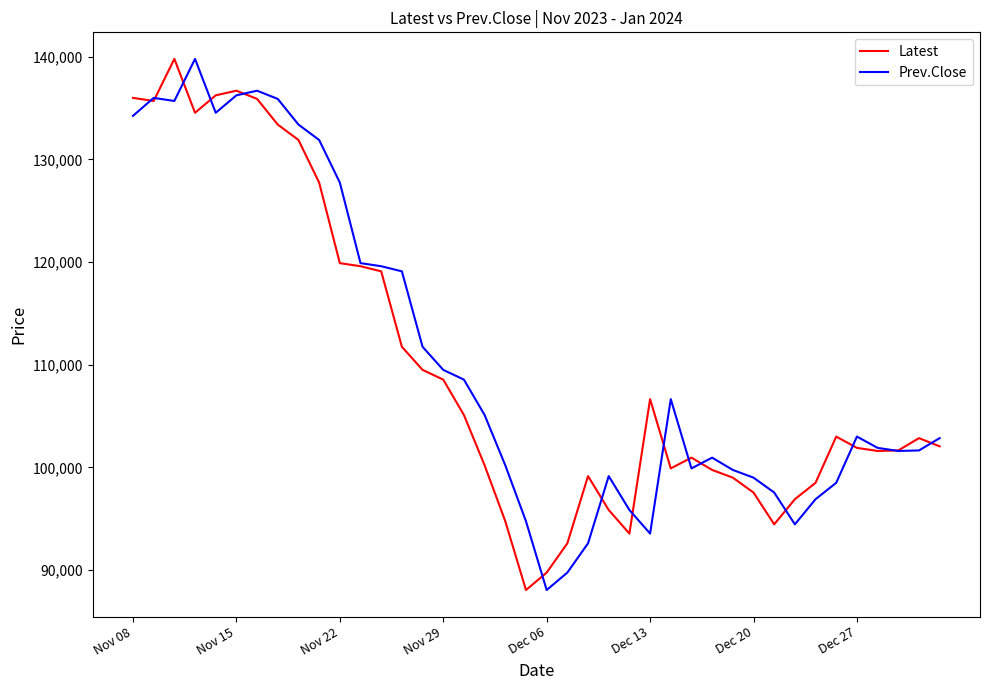

After their last crossing, which series has the higher values: Latest or Prev.Close?

Prev.Close